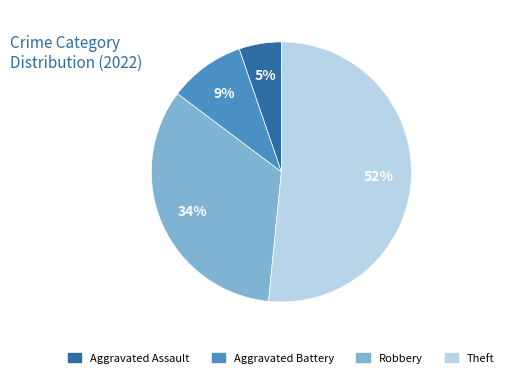

Approximately how many times larger is the value at Aggravated Battery compared to Theft?

0.2